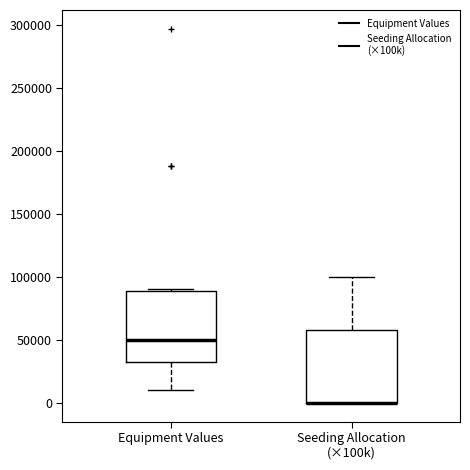

Reading left to right, read every box against the y-axis: the position of its median line, the range the box covers, and the ends of its whiskers. The values are not printed on the chart, so give them approximately, as read against the axis.

Equipment Values: median 50000, box 35000 to 90000, whiskers 10000 to 90000
Seeding Allocation (×100k): median 0 (drawn on the box's lower edge), box 0 to 60000, whiskers 0 to 100000